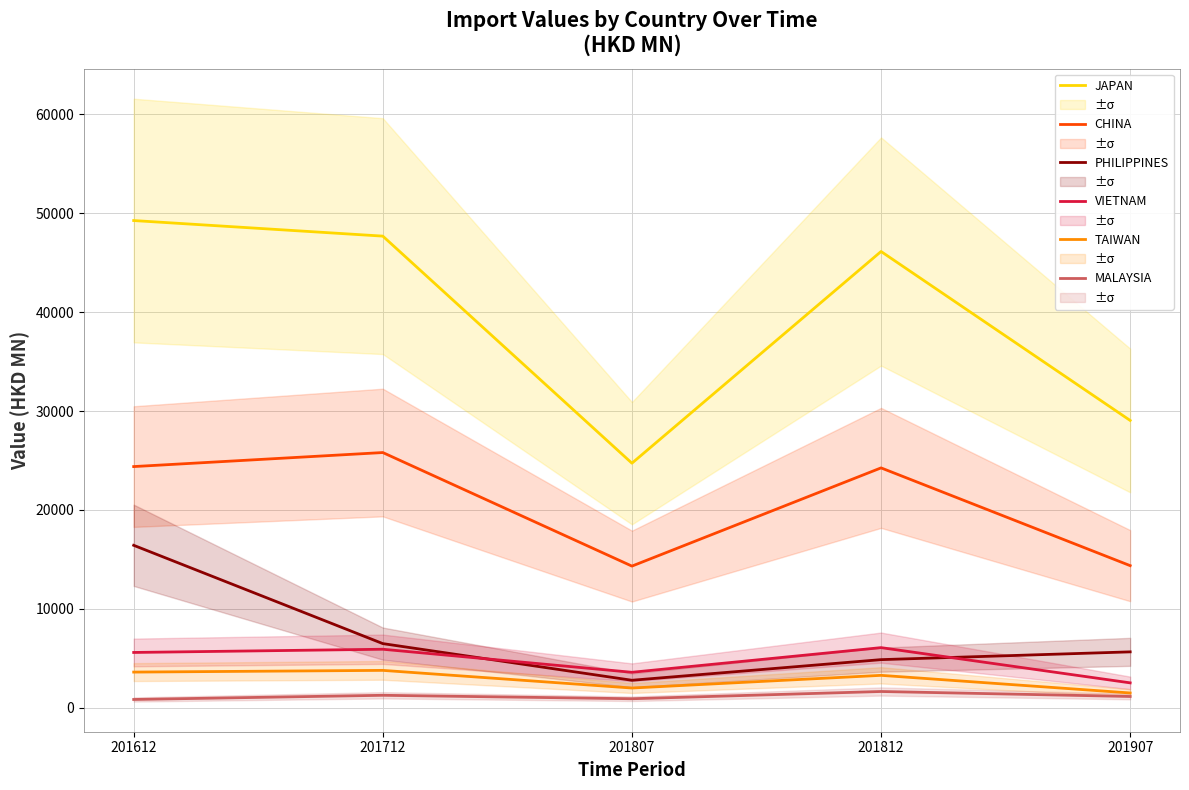

True or false: JAPAN and TAIWAN cross at least once.

False